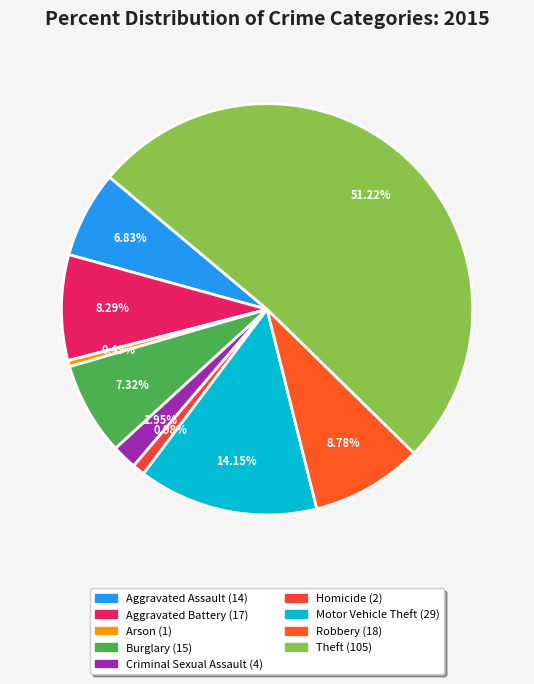

Is Criminal Sexual Assault the majority of the pie?

No